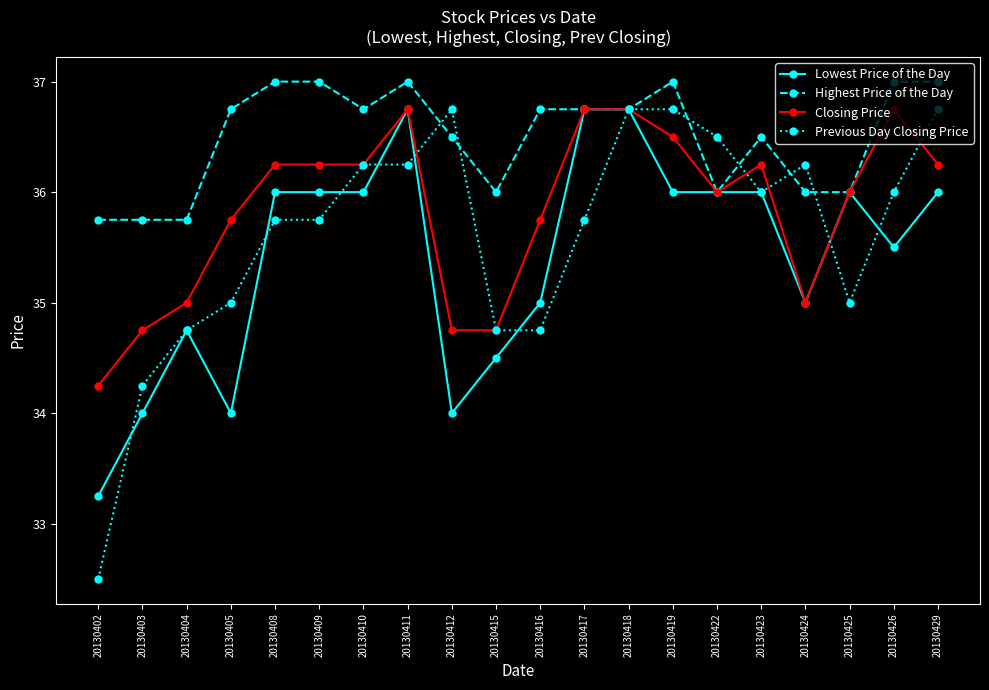

How many distinct data groups are displayed?

4